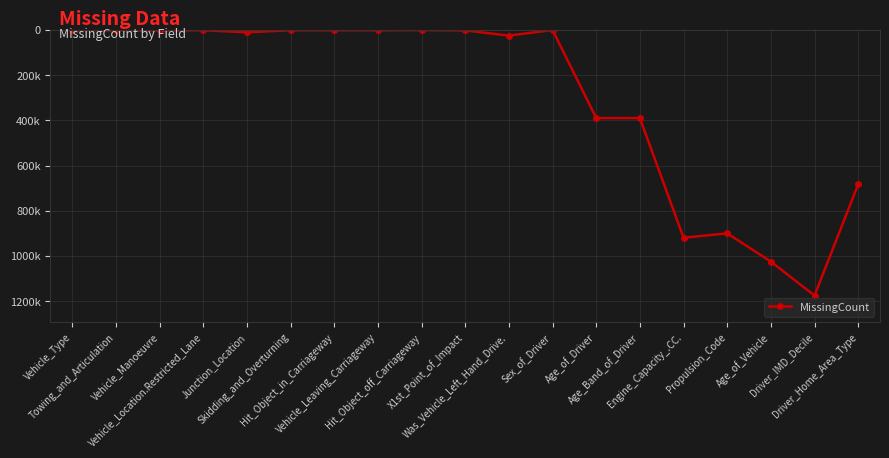

Rank the categories by value from highest to lowest.

Driver_IMD_Decile, Age_of_Vehicle, Engine_Capacity_.CC., Propulsion_Code, Driver_Home_Area_Type, Age_of_Driver, Age_Band_of_Driver, Was_Vehicle_Left_Hand_Drive., Junction_Location, Vehicle_Manoeuvre, X1st_Point_of_Impact, Hit_Object_in_Carriageway, Towing_and_Articulation, Vehicle_Leaving_Carriageway, Vehicle_Location.Restricted_Lane, Skidding_and_Overturning, Vehicle_Type, Hit_Object_off_Carriageway, Sex_of_Driver